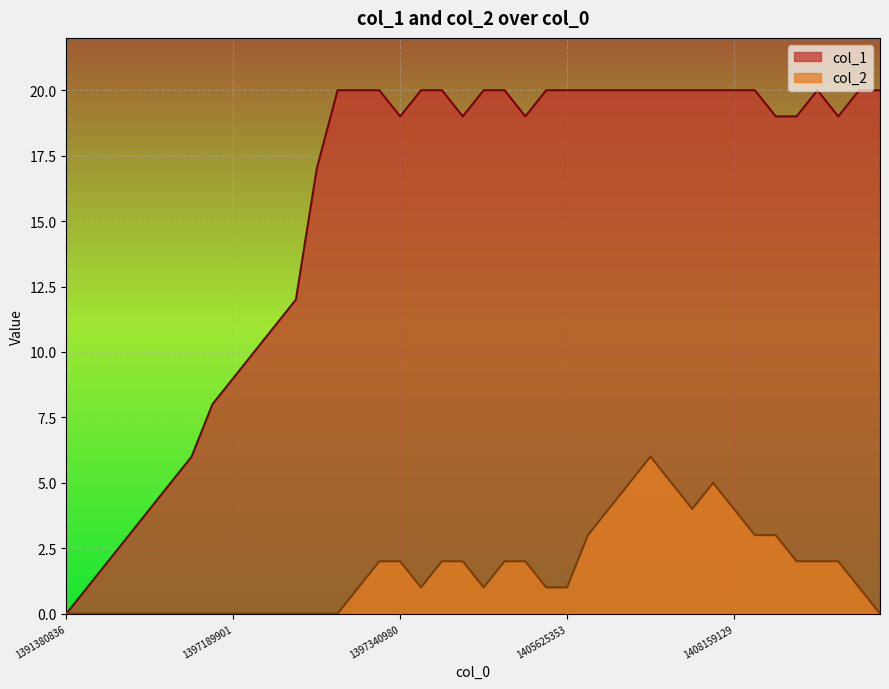

Which series has the widest spread of values?

col_1